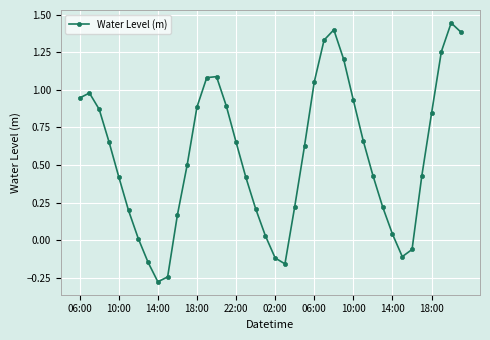

True or false: there are more than 0 points higher than both neighbors.

True